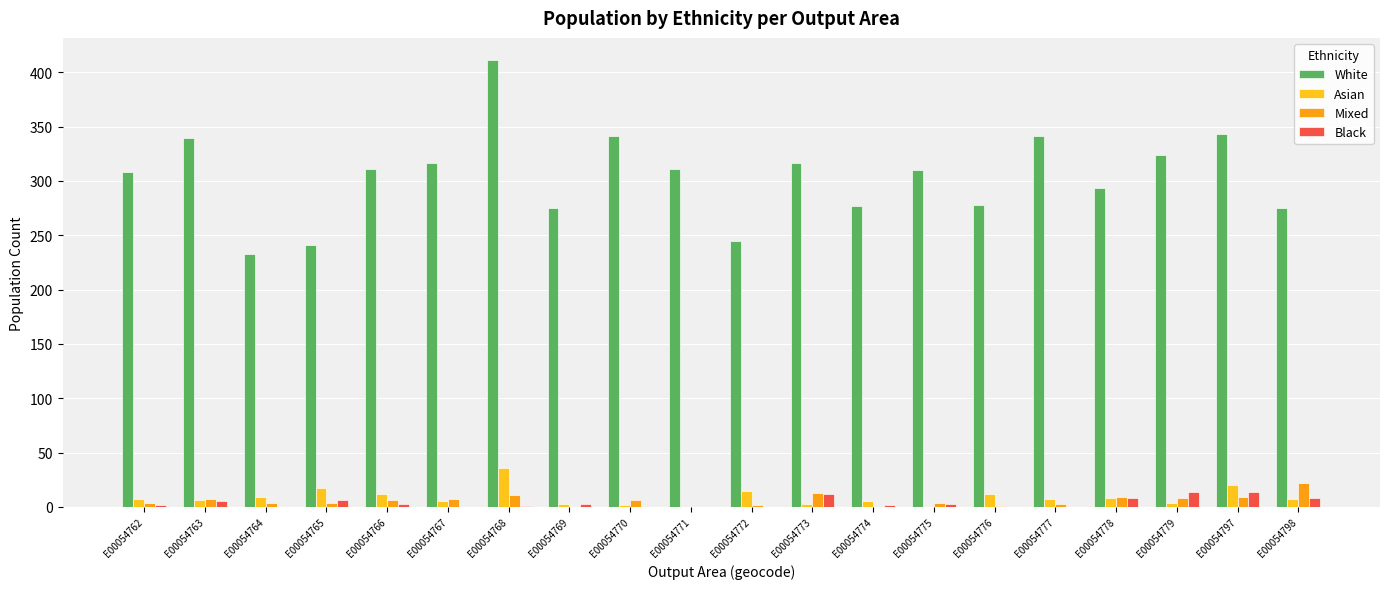

What is the sum of all White values?

6088